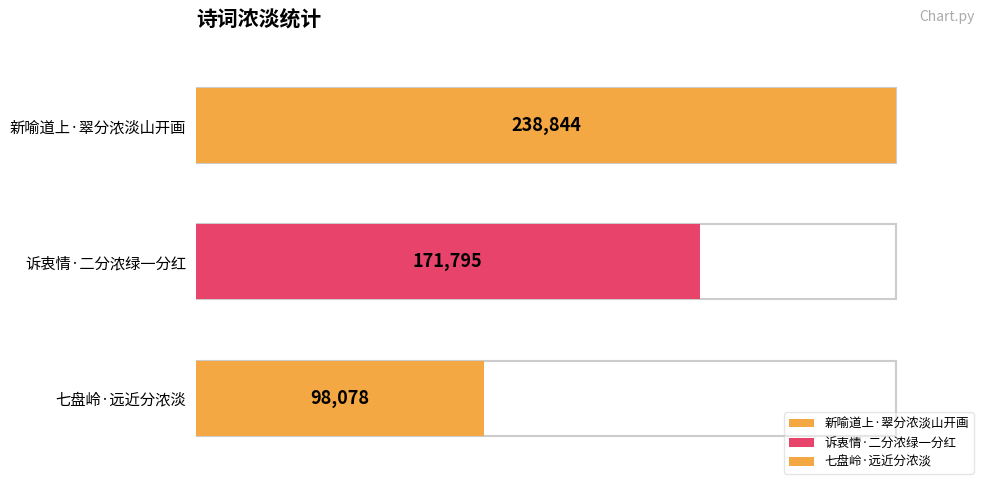

At which label does the data first exceed 171795?

新喻道上·翠分浓淡山开画